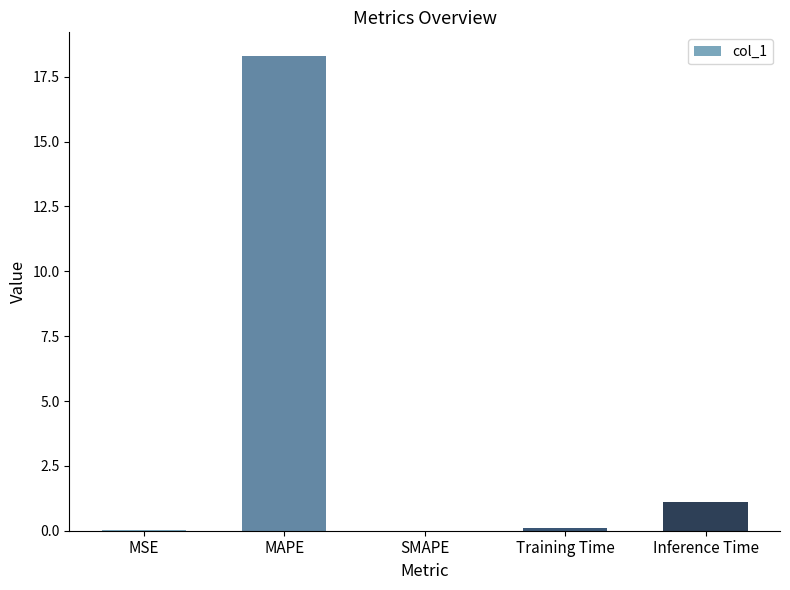

Which has a higher value, Inference Time or SMAPE?

Inference Time